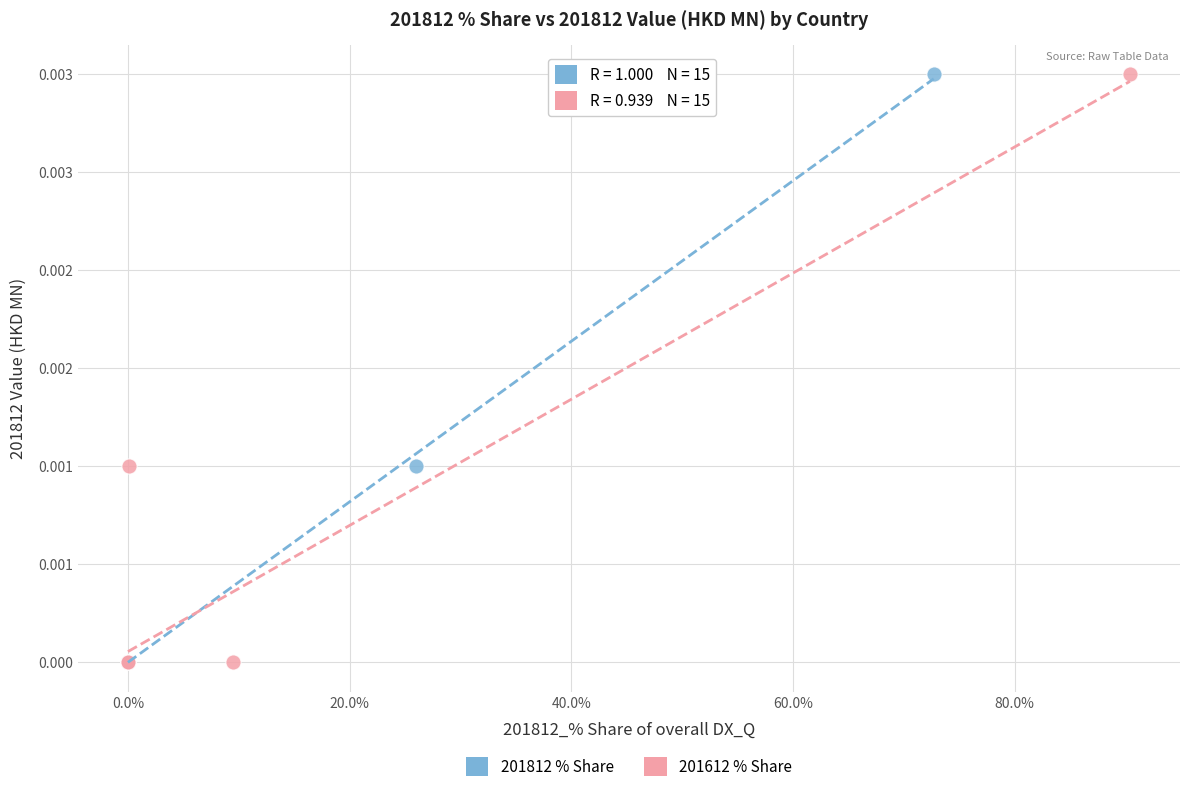

What are all the series names shown in the legend?

201812 % Share, 201612 % Share